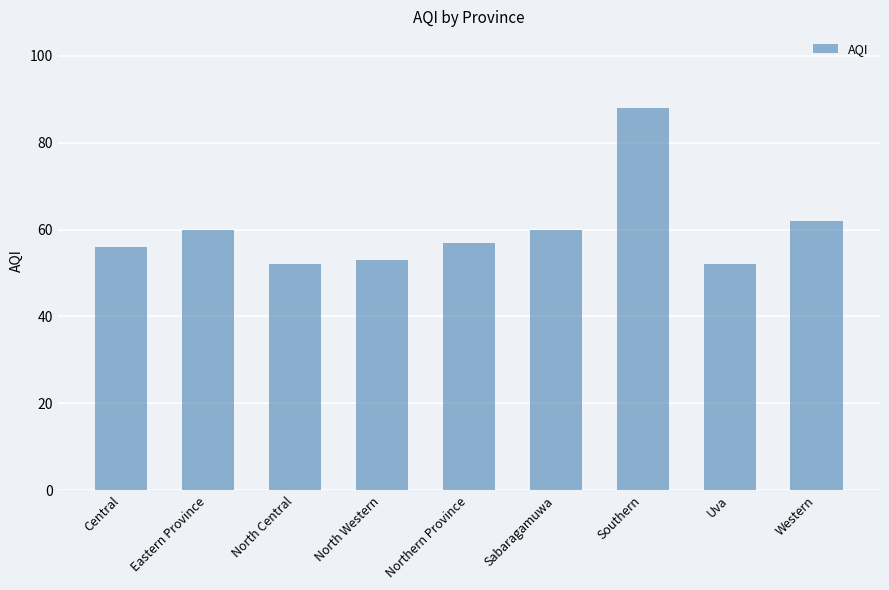

Does the chart contain any negative values?

No